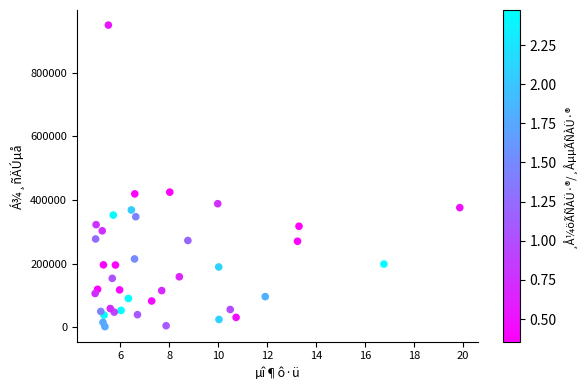

What is the range of Y values (max minus min)?

947940